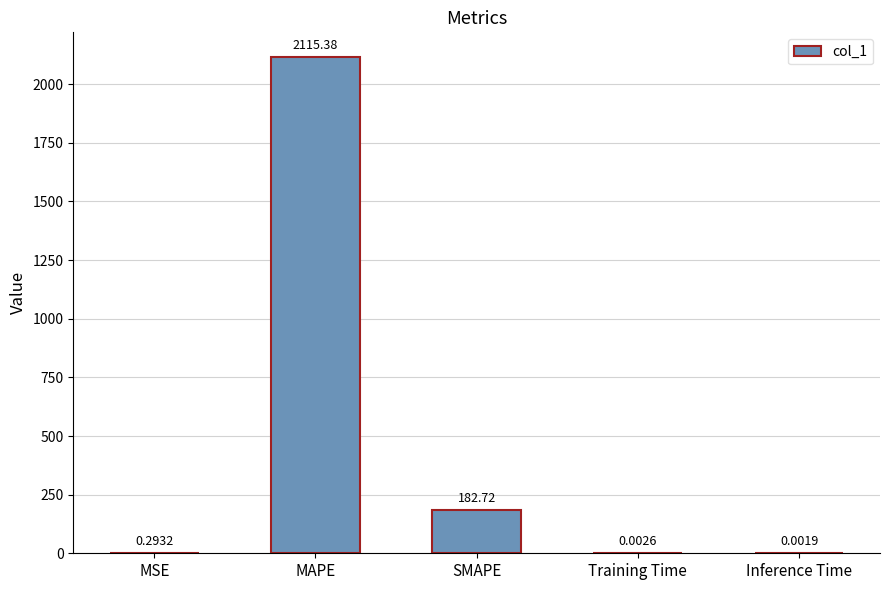

Is it true that the value at SMAPE is 63.6?

False